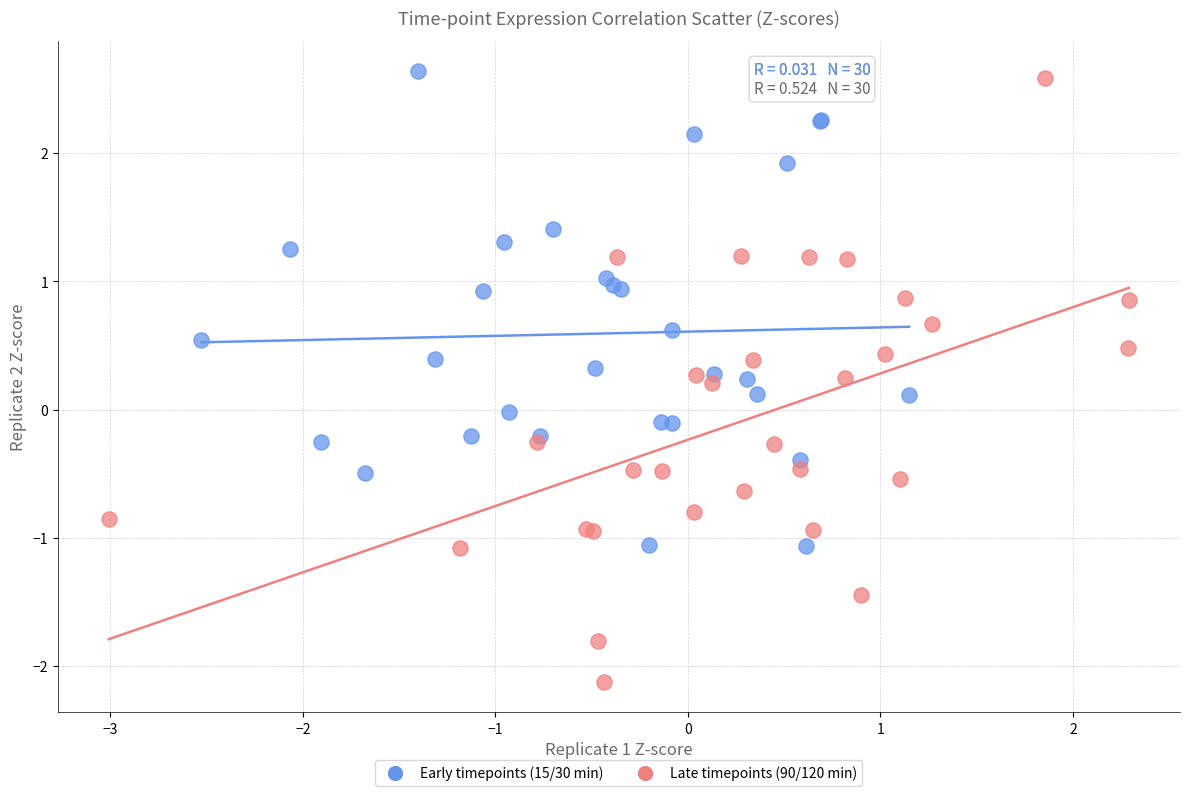

Which series contains the lowest Y value?

Late timepoints (90/120 min)